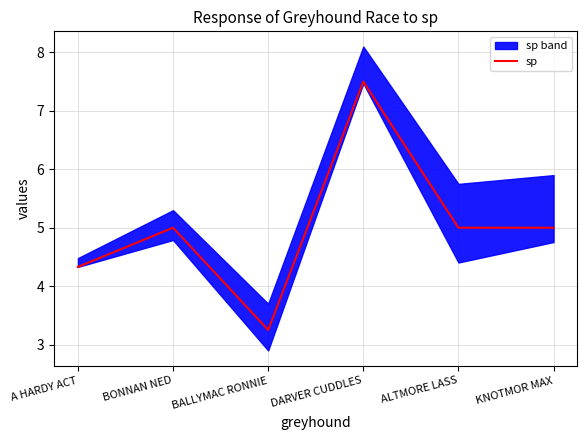

Read the value at ALTMORE LASS.

5.0